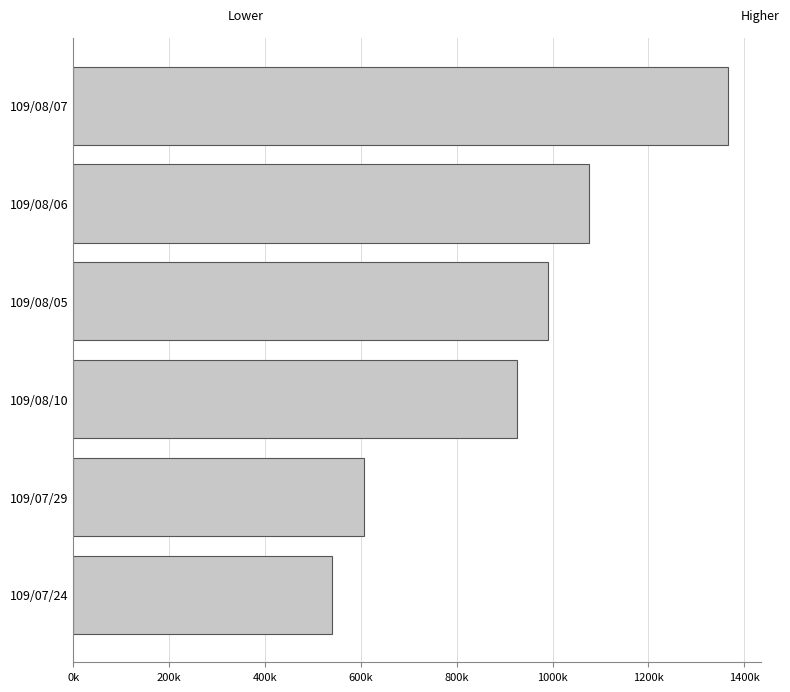

How many values exceed 990000?

2